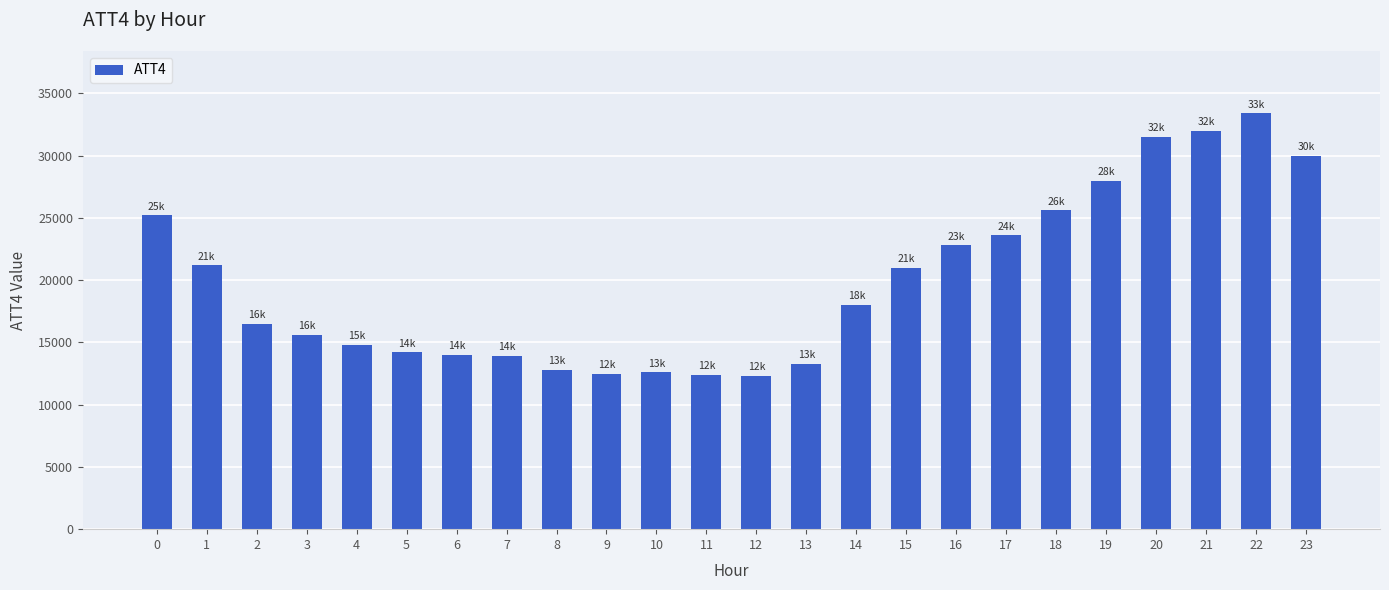

Approximately how many times larger is the value at 5 compared to 18?

0.6